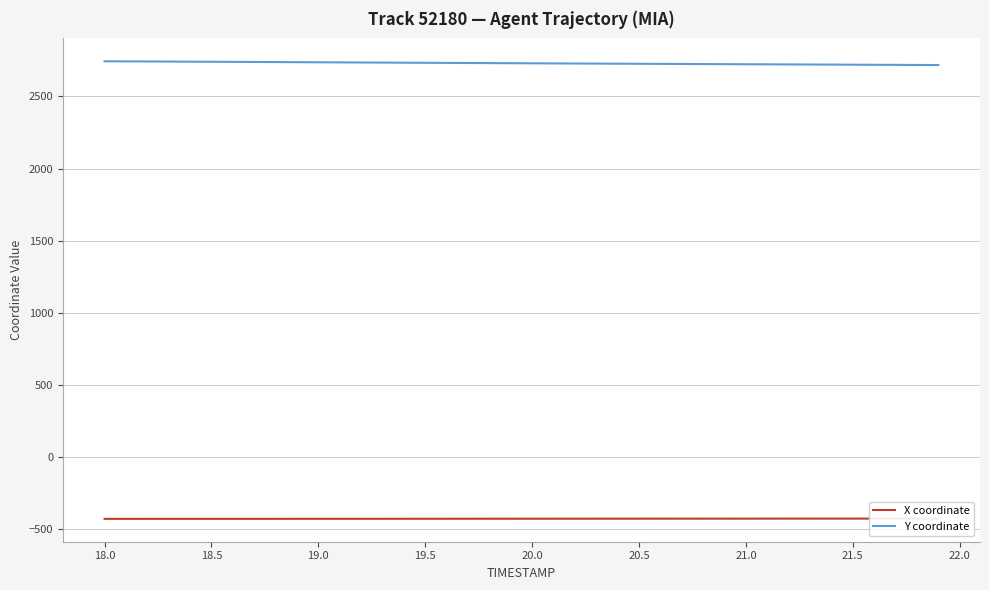

True or false: Y coordinate has more than 1 interior local peaks.

False